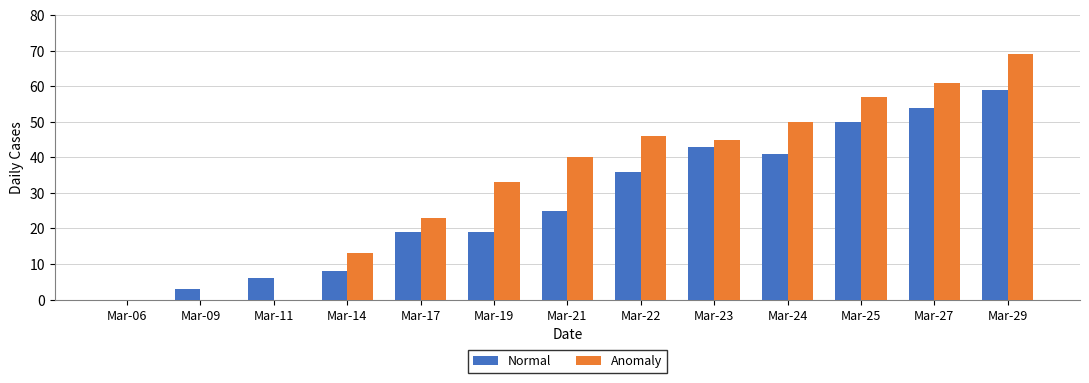

Which series has the largest range (max minus min)?

Anomaly